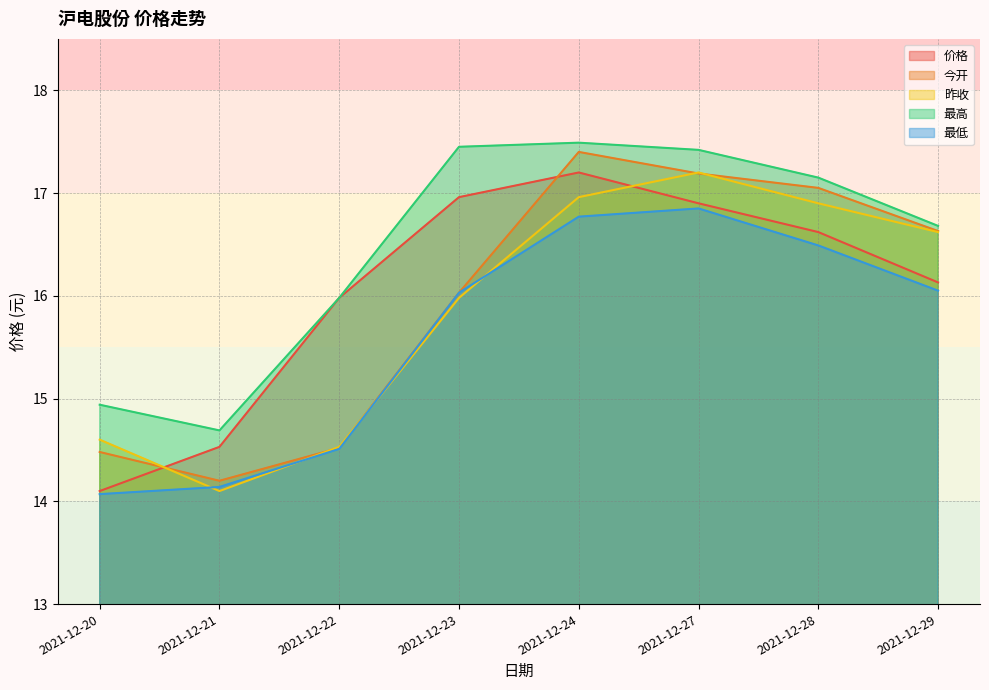

Read the 最高 value at 2021-12-24.

17.5